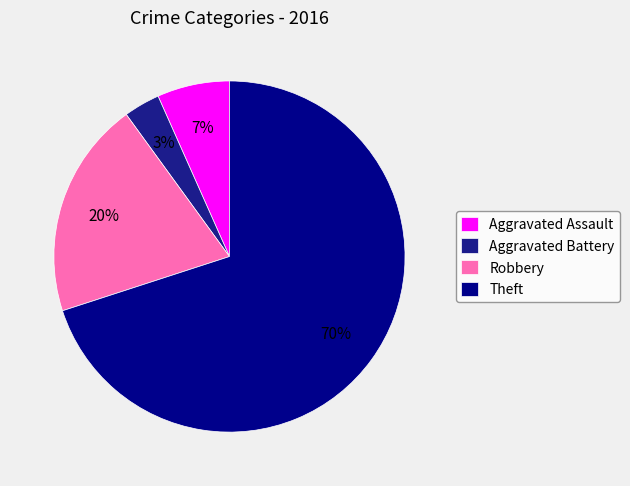

To the nearest percent, what percentage of the pie is Theft?

70%